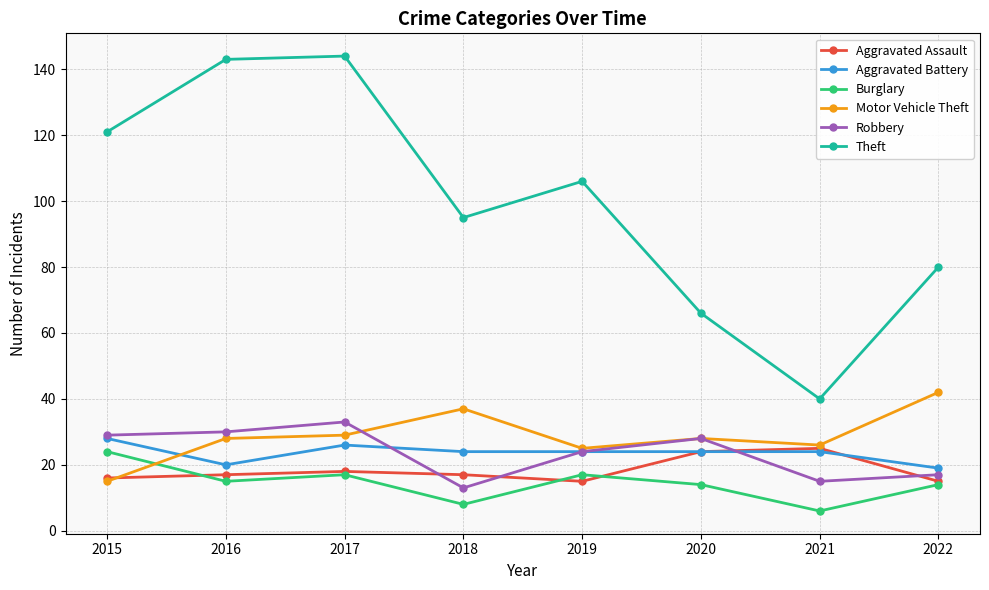

How many interior local valleys does the Burglary series have?

3